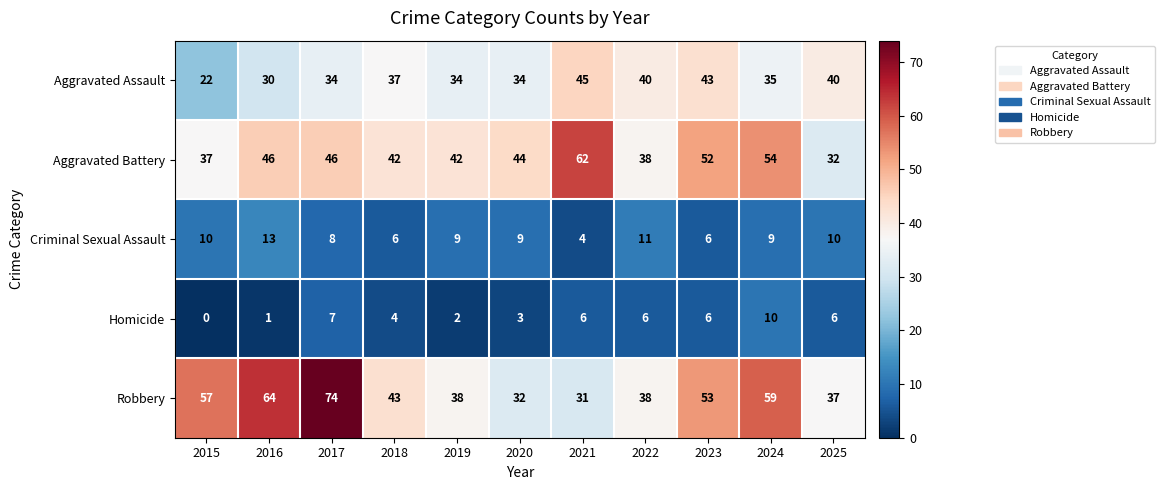

What value does the Criminal Sexual Assault series have at 2016?

13